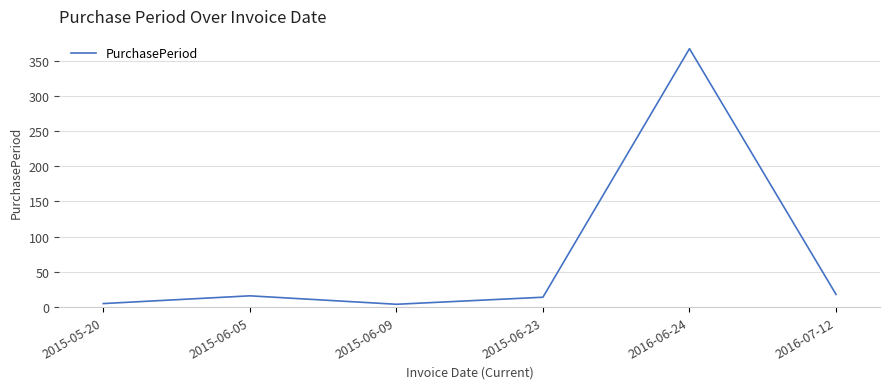

Which has a higher value, 2015-06-05 or 2015-05-20?

2015-06-05